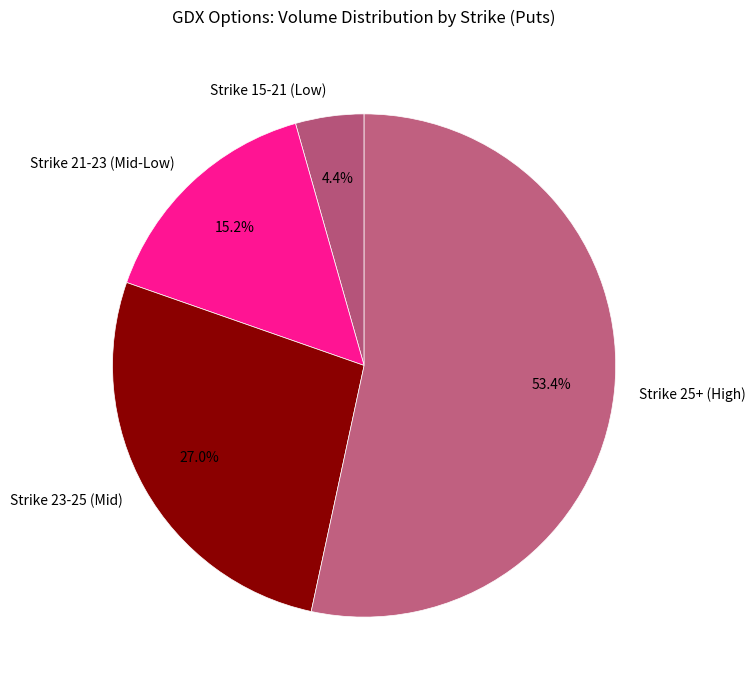

Count the number of slices in the pie.

4